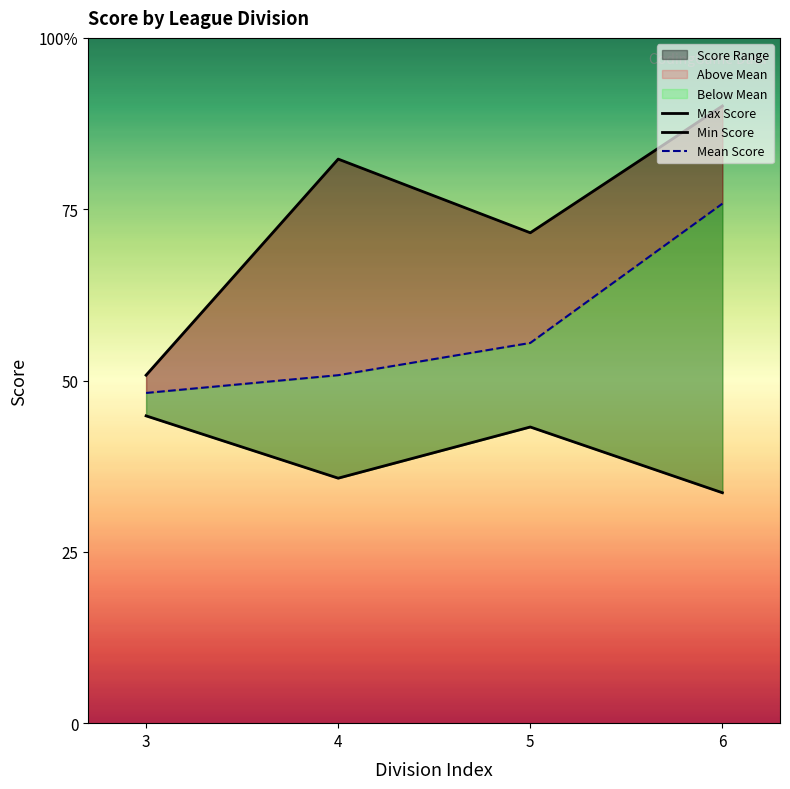

Which label corresponds to the smallest value in the chart?

6